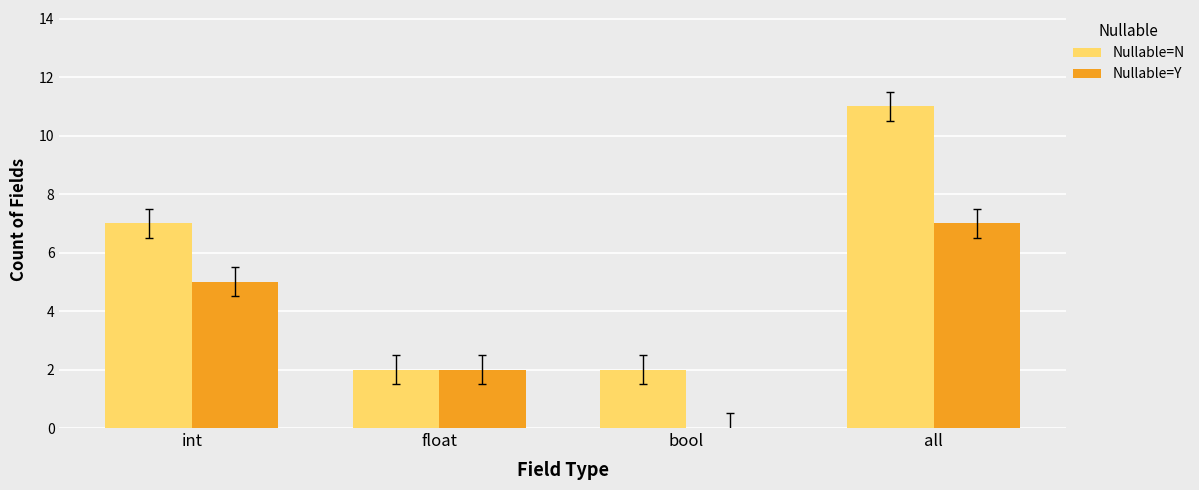

Does the chart contain stacked bars?

No